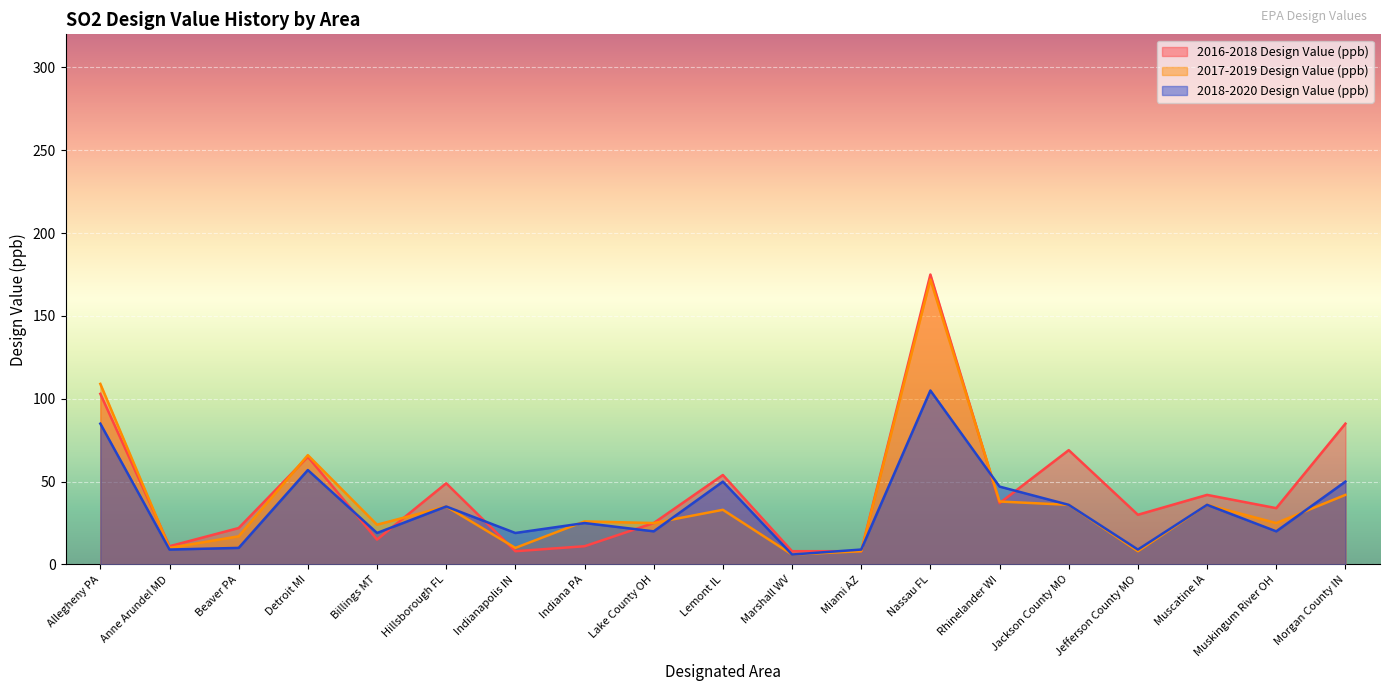

At how many categories does at least one series exceed 97?

2